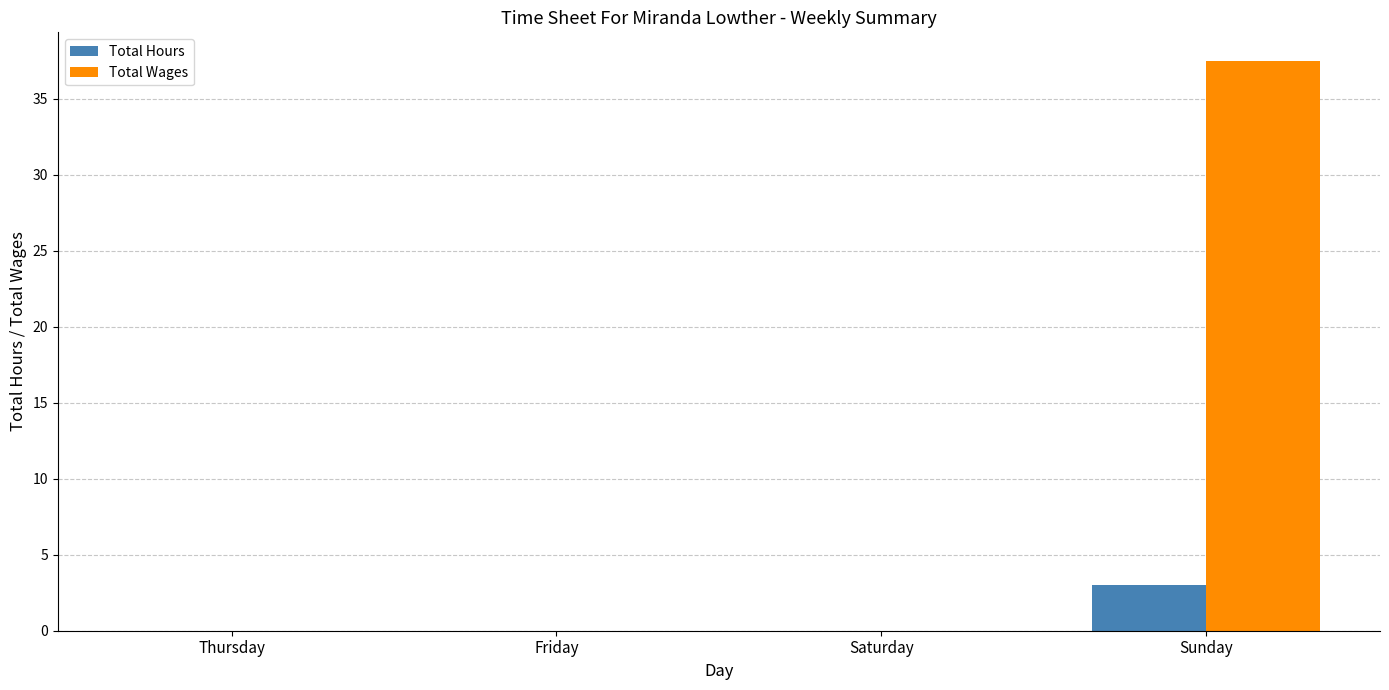

Which category has the highest value in the Total Hours series?

Sunday